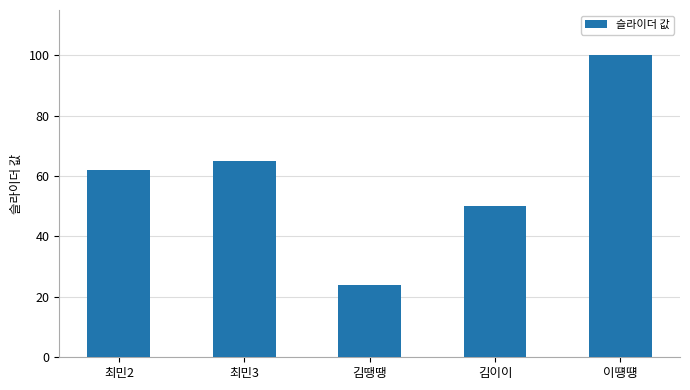

What is the smallest value displayed?

24